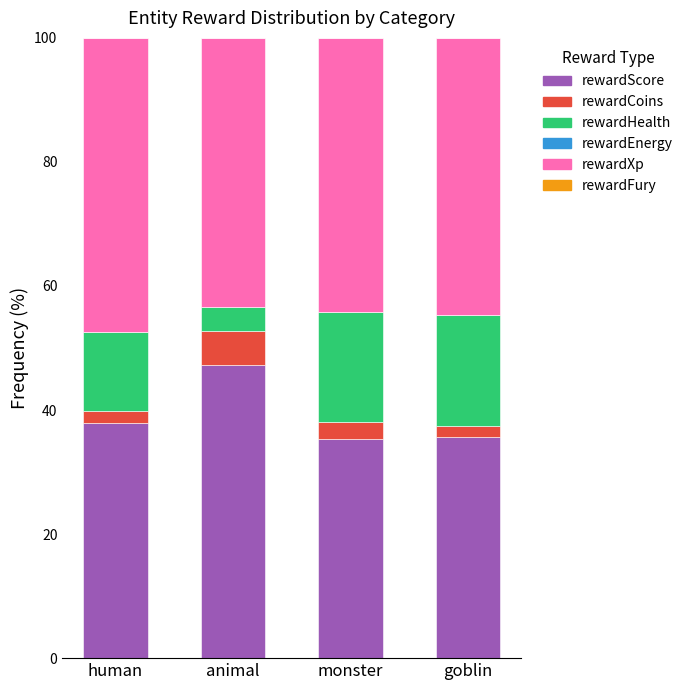

The rewardScore series shows 38.0 at human. True or false?

True